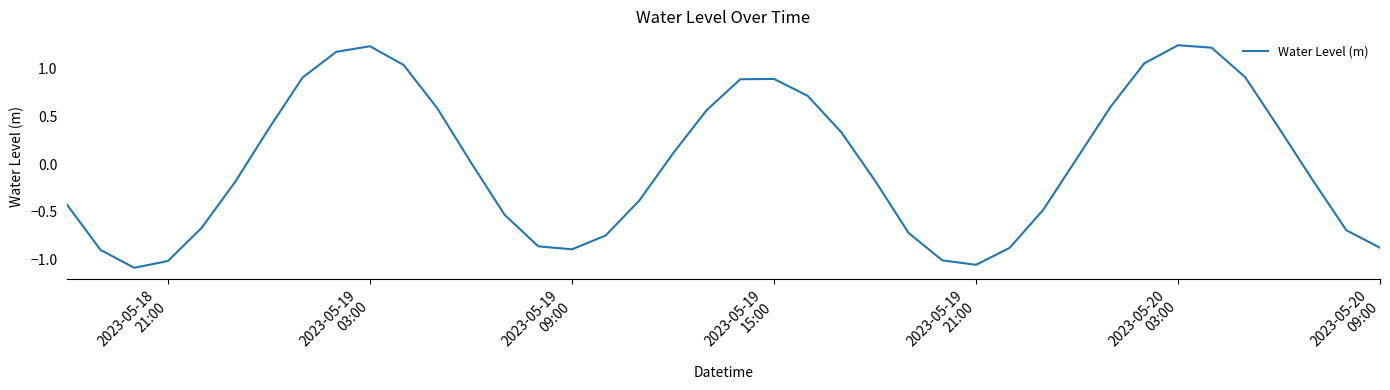

How many lines are shown in the chart?

1